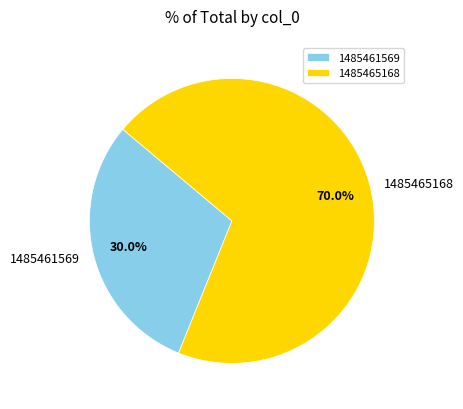

What percentage is NOT represented by 1485461569?

70.0%